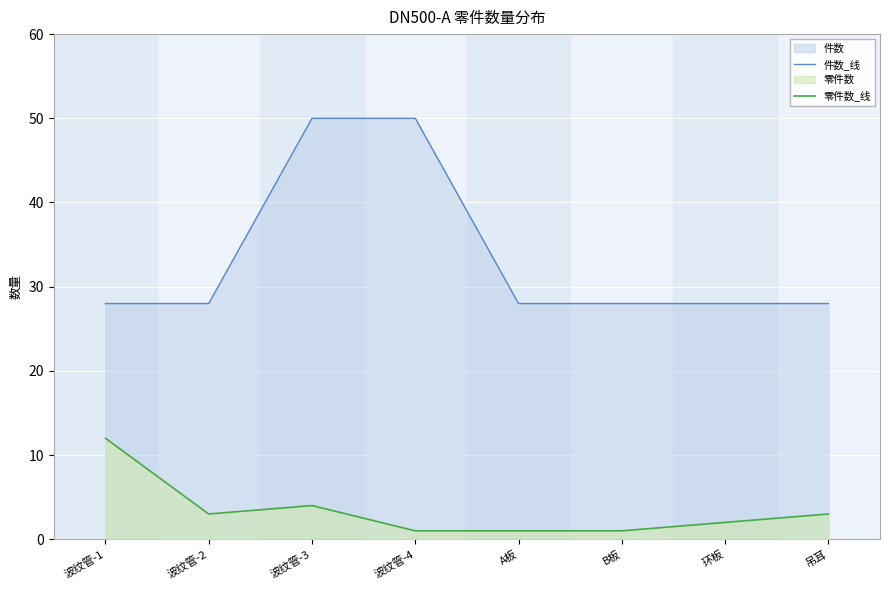

What is the value of the 零件数_线 point at the 2nd from the left?

3